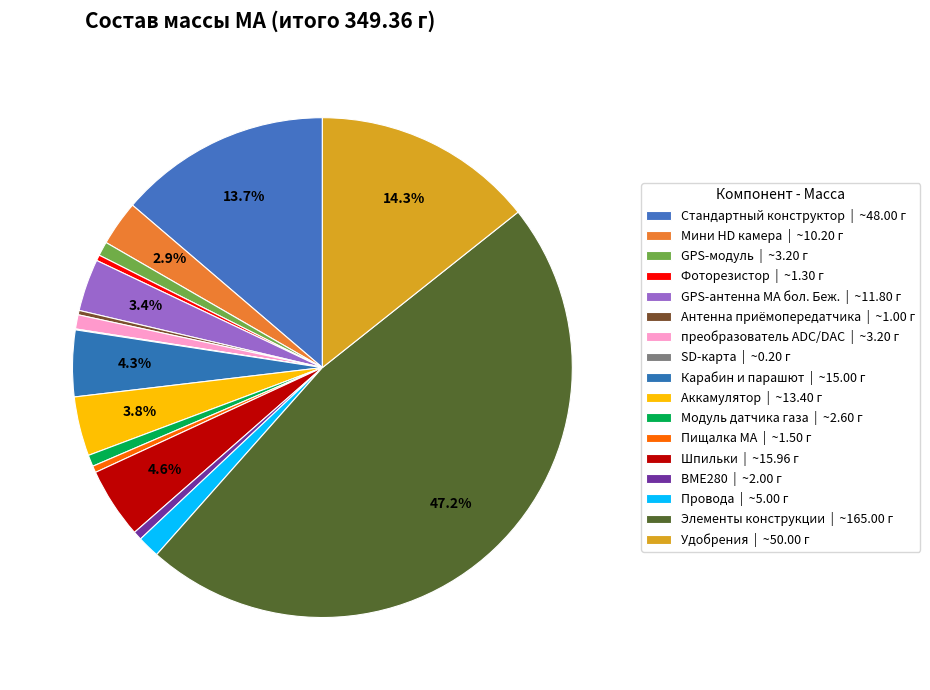

Rank the categories by value from highest to lowest.

Элементы конструкции, Удобрения, Стандартный конструктор, Шпильки, Карабин и парашют, Аккамулятор, GPS-антенна МА бол. Беж., Мини HD камера, Провода, GPS-модуль, преобразователь ADC/DAC, Модуль датчика газа, BME280, Пищалка МА, Фоторезистор, Антенна приёмопередатчика, SD-карта